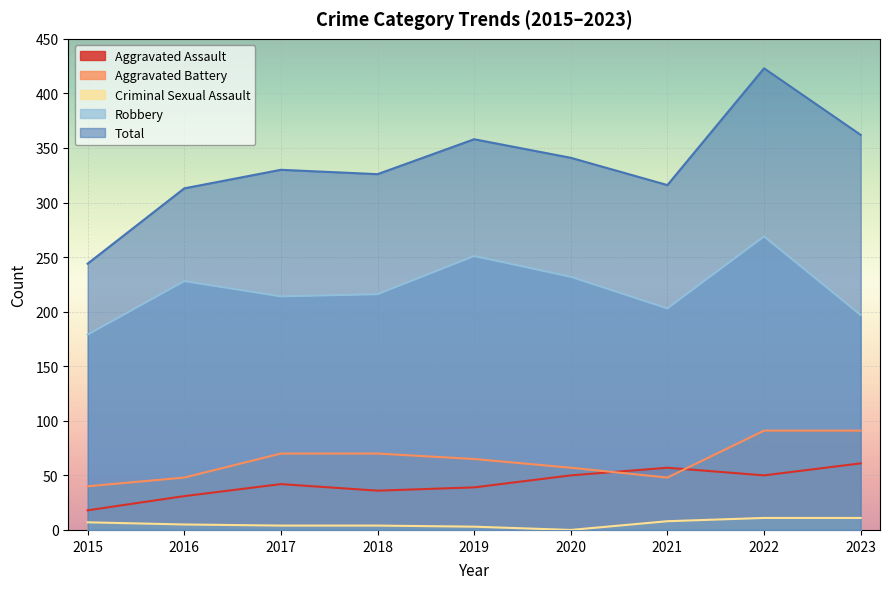

True or false: Criminal Sexual Assault and Aggravated Battery intersect in this chart.

False